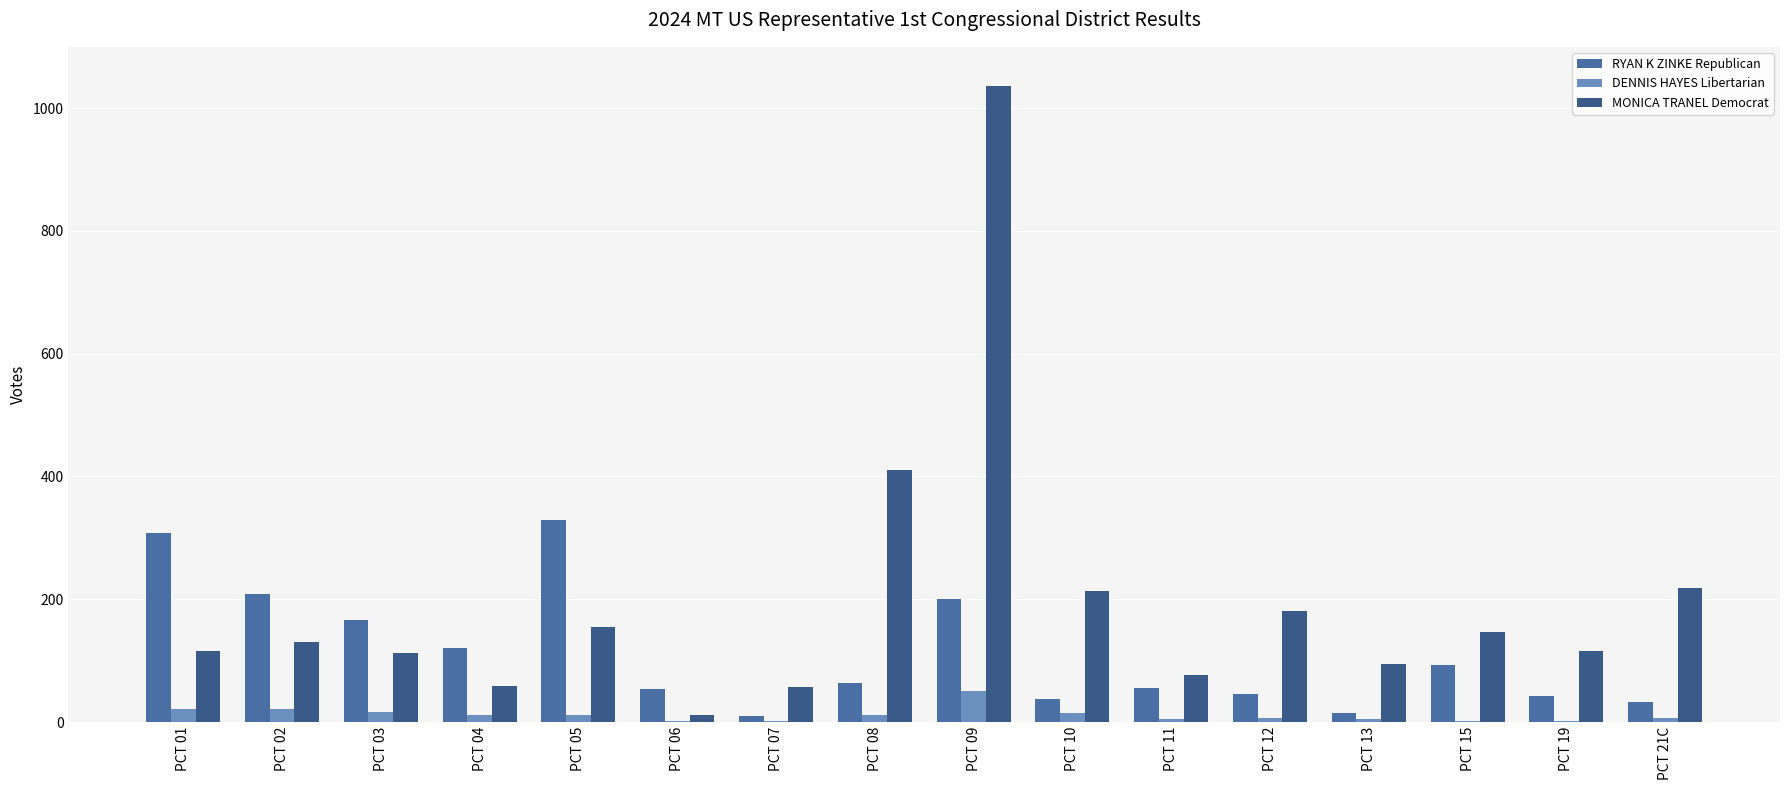

Read the RYAN K ZINKE Republican value at PCT 09.

200